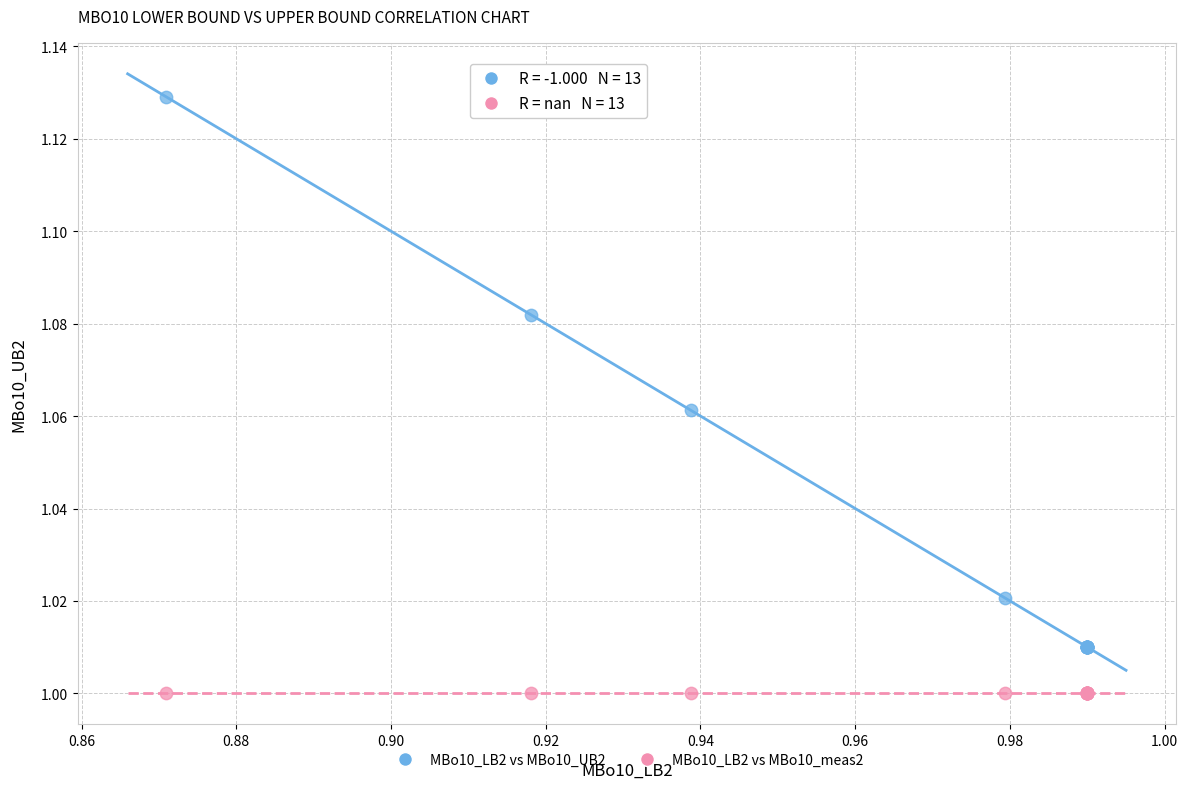

Which series reaches the minimum Y coordinate?

MBo10_LB2 vs MBo10_meas2